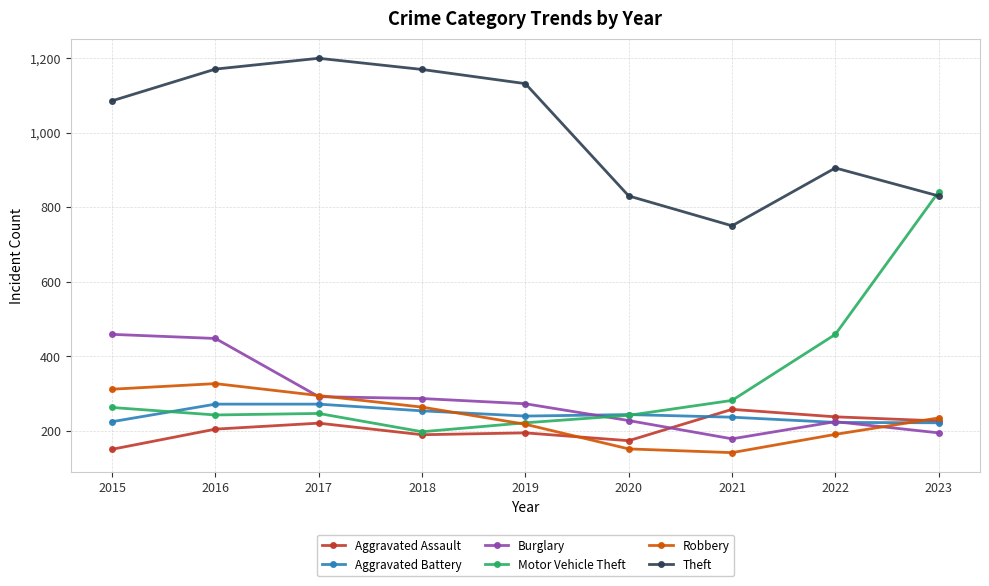

What is the maximum value shown in the chart?

1199